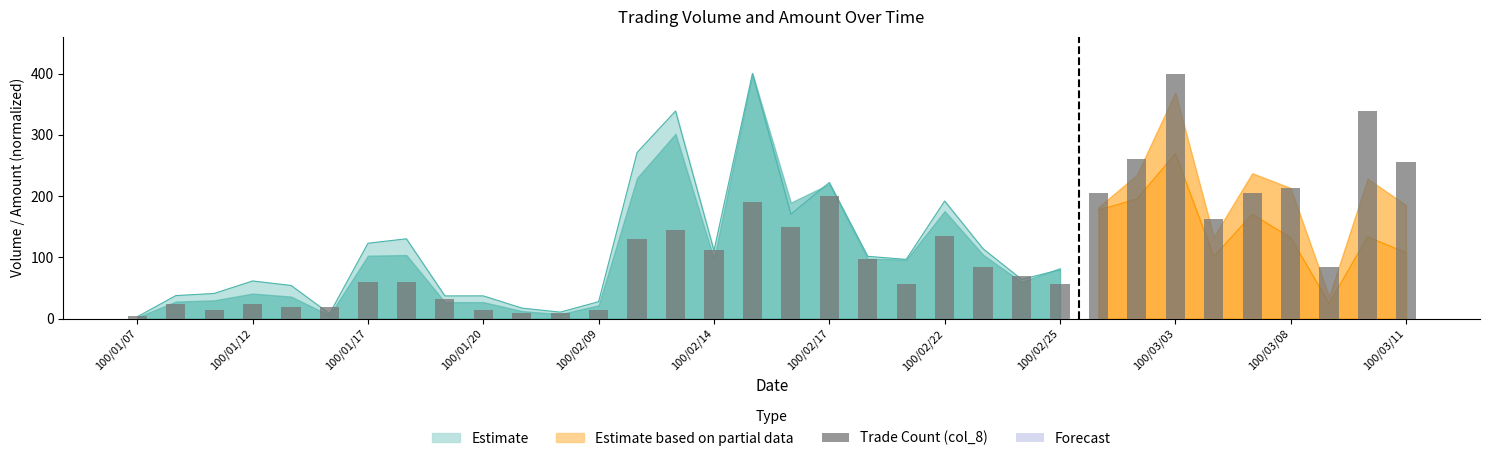

What is the maximum value shown in the chart?

400.0